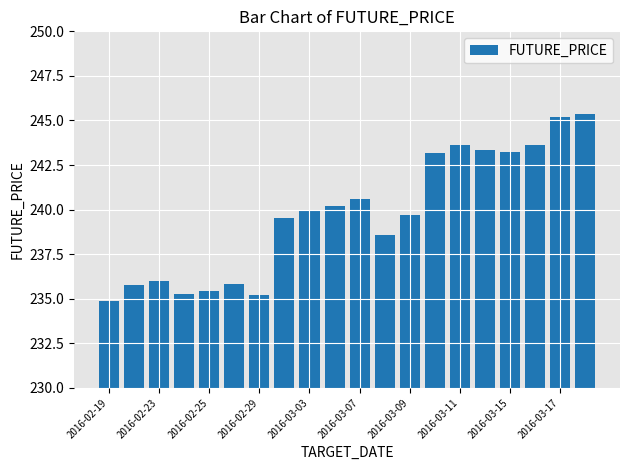

What is the difference between the second highest and second lowest values?

10.0